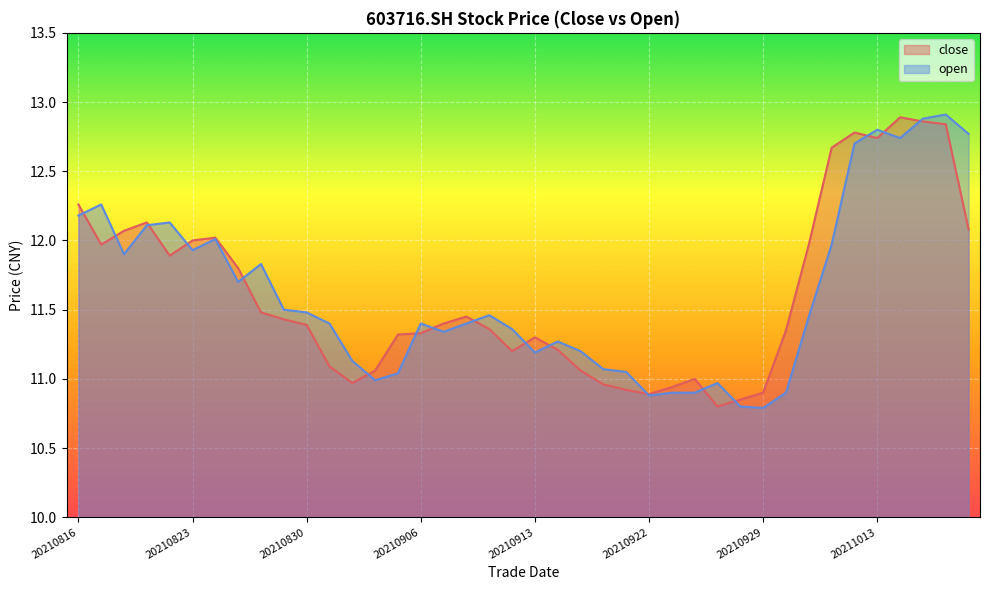

List the labels in order of close value, smallest first.

20210927, 20210928, 20210922, 20210929, 20210917, 20210923, 20210916, 20210901, 20210924, 20210902, 20210915, 20210831, 20210910, 20210914, 20210913, 20210903, 20210906, 20210930, 20210909, 20210830, 20210907, 20210827, 20210908, 20210826, 20210825, 20210820, 20210817, 20211008, 20210823, 20210824, 20210818, 20211019, 20210819, 20210816, 20211011, 20211013, 20211012, 20211018, 20211015, 20211014